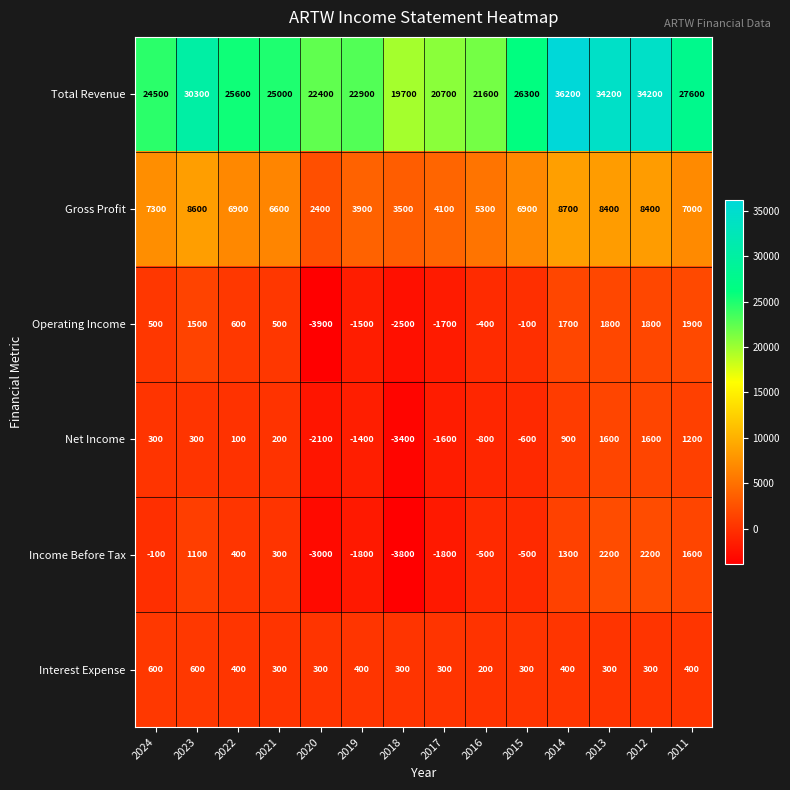

Which series has the widest spread of values?

Total Revenue